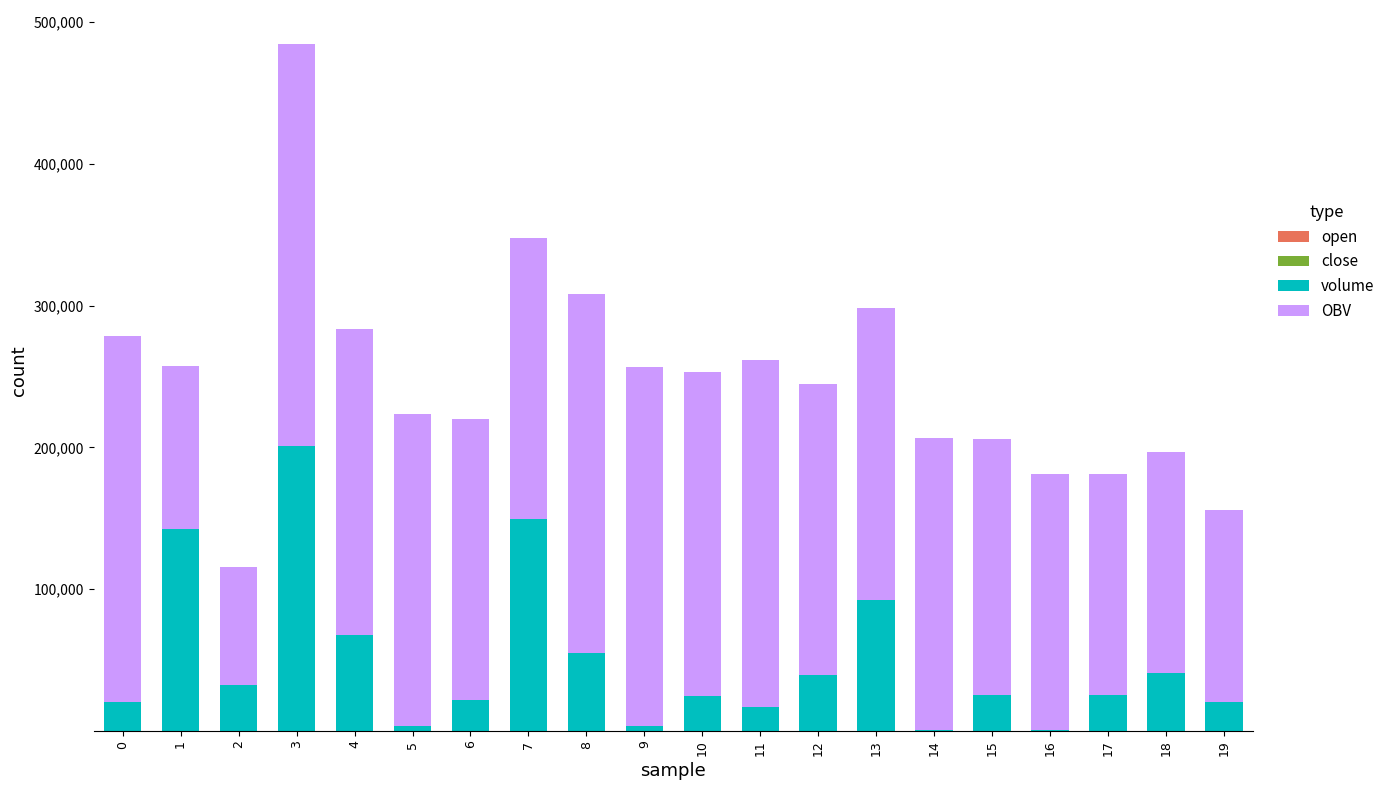

At which category is the sum across all series the highest?

3